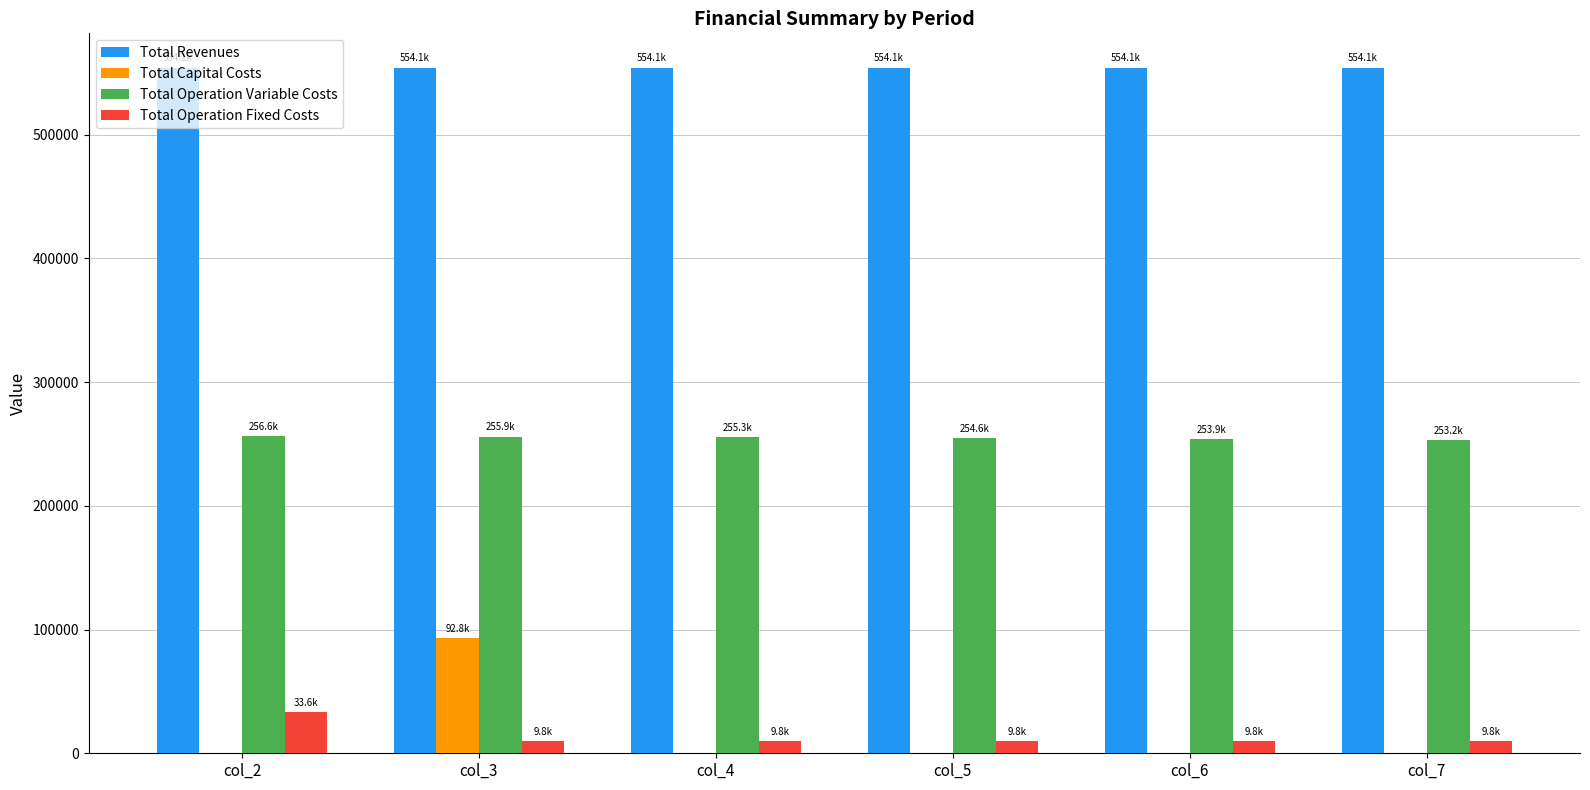

What is the sum of all Total Operation Fixed Costs values?

82387.6